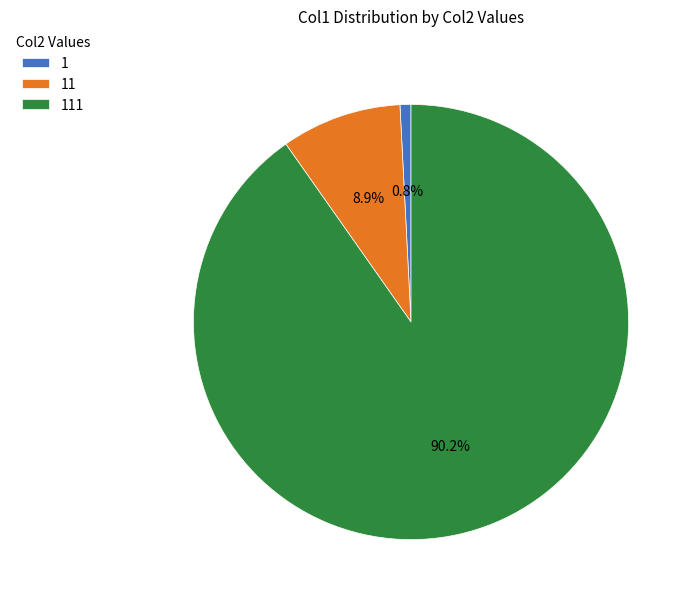

To the nearest percent, what percentage of the pie is 1?

1%